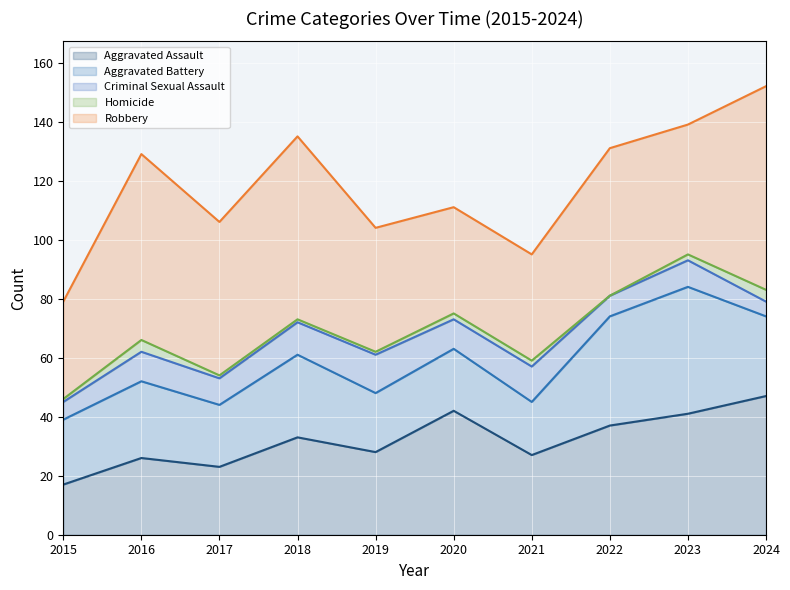

The Homicide series shows 1 at 2019. True or false?

False